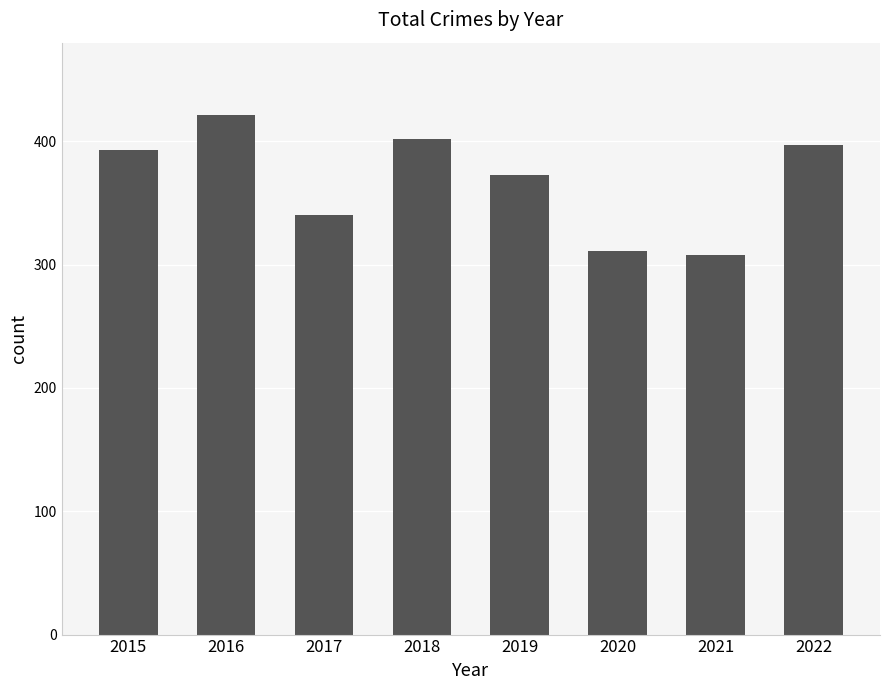

What is the value of the 3rd bar from the left?

340